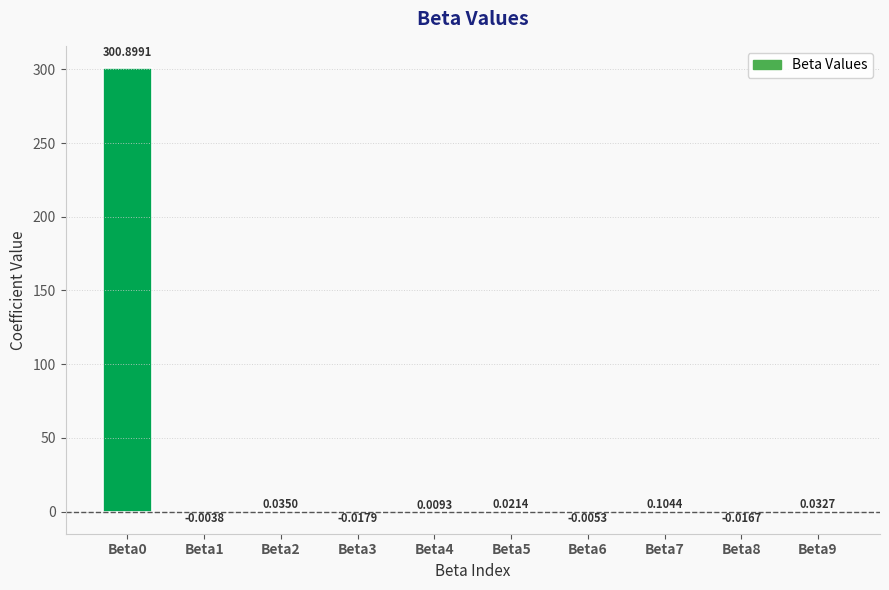

How many values exceed 0?

6